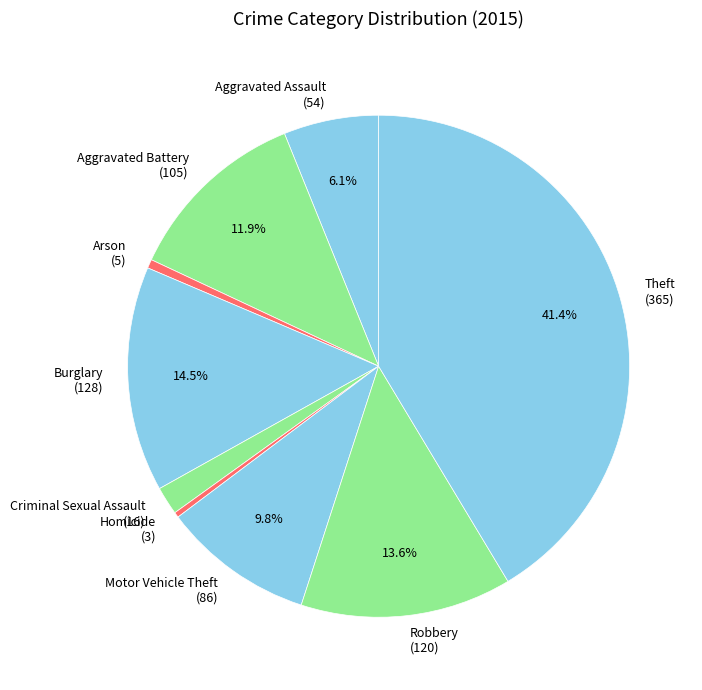

What is the largest slice in the pie chart?

Theft